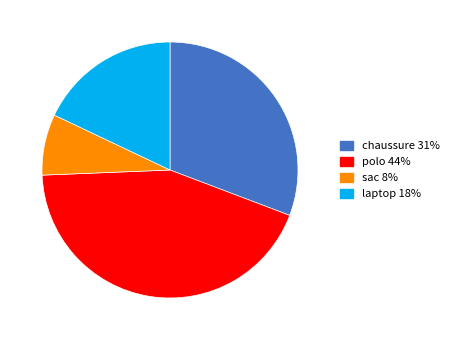

Which category has the biggest portion of the pie?

polo